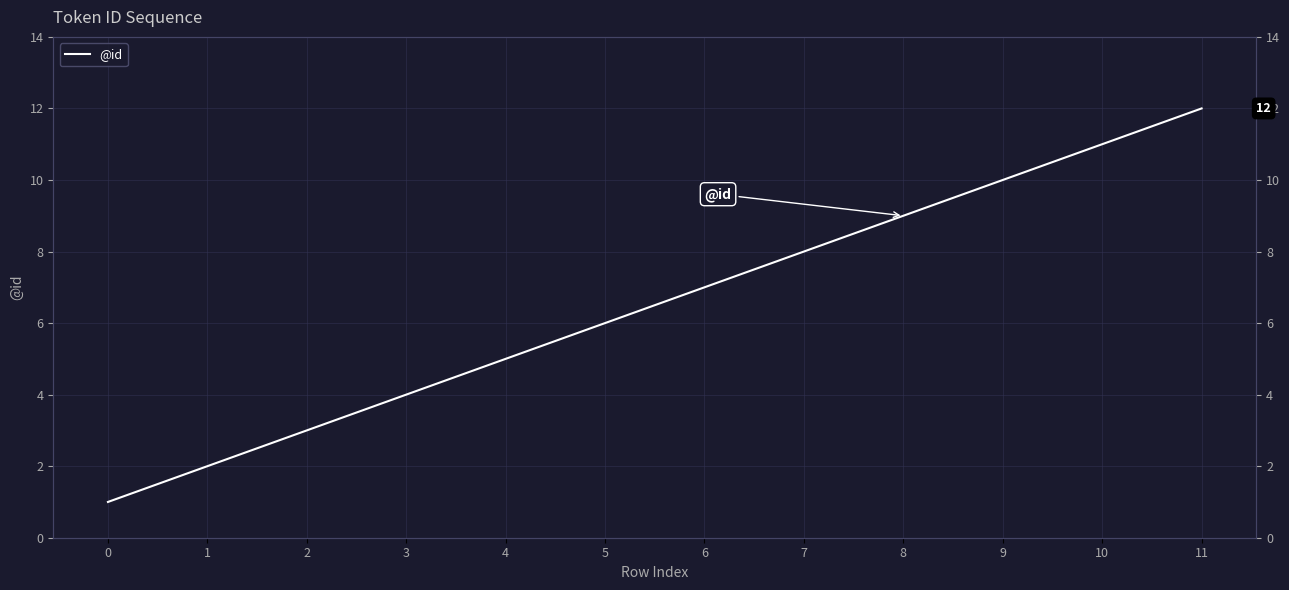

Does the chart have visible grid lines?

Yes